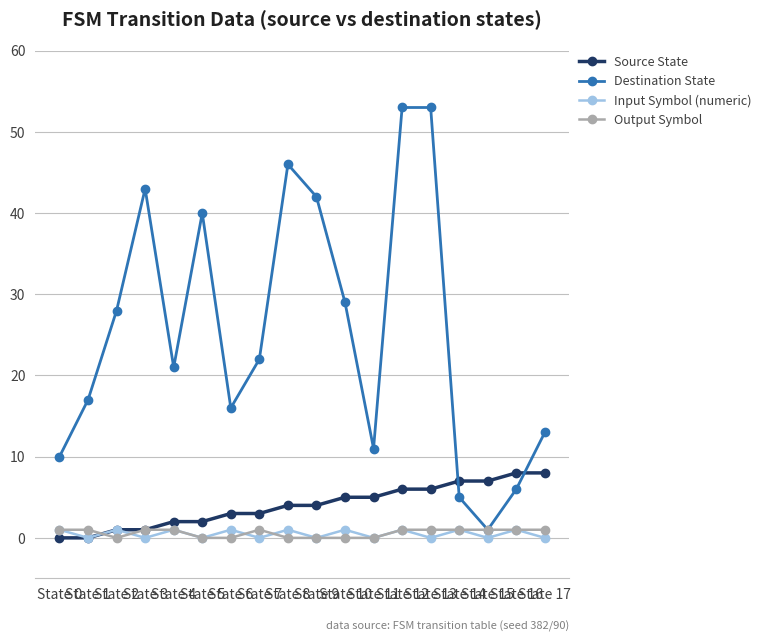

Reading left to right, transcribe all the data shown in this chart.

Source State: State 0=0	State 1=0	State 2=1	State 3=1	State 4=2	State 5=2	State 6=3	State 7=3	State 8=4	State 9=4	State 10=5	State 11=5	State 12=6	State 13=6	State 14=7	State 15=7	State 16=8	State 17=8
Destination State: State 0=10	State 1=17	State 2=28	State 3=43	State 4=21	State 5=40	State 6=16	State 7=22	State 8=46	State 9=42	State 10=29	State 11=11	State 12=53	State 13=53	State 14=5	State 15=1	State 16=6	State 17=13
Input Symbol (numeric): State 0=1	State 1=0	State 2=1	State 3=0	State 4=1	State 5=0	State 6=1	State 7=0	State 8=1	State 9=0	State 10=1	State 11=0	State 12=1	State 13=0	State 14=1	State 15=0	State 16=1	State 17=0
Output Symbol: State 0=1	State 1=1	State 2=0	State 3=1	State 4=1	State 5=0	State 6=0	State 7=1	State 8=0	State 9=0	State 10=0	State 11=0	State 12=1	State 13=1	State 14=1	State 15=1	State 16=1	State 17=1